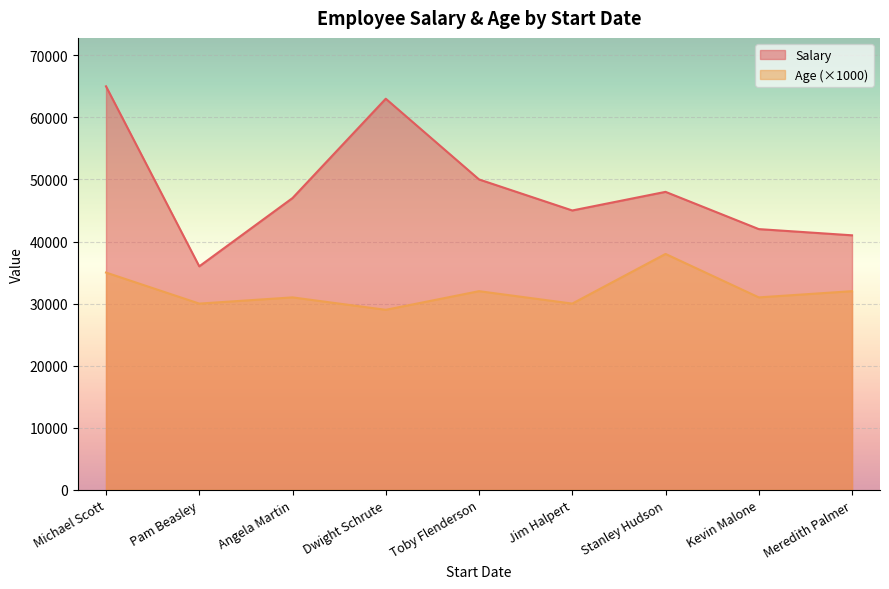

What is the difference between the Age (×1000) values at Jim Halpert and Michael Scott?

5000